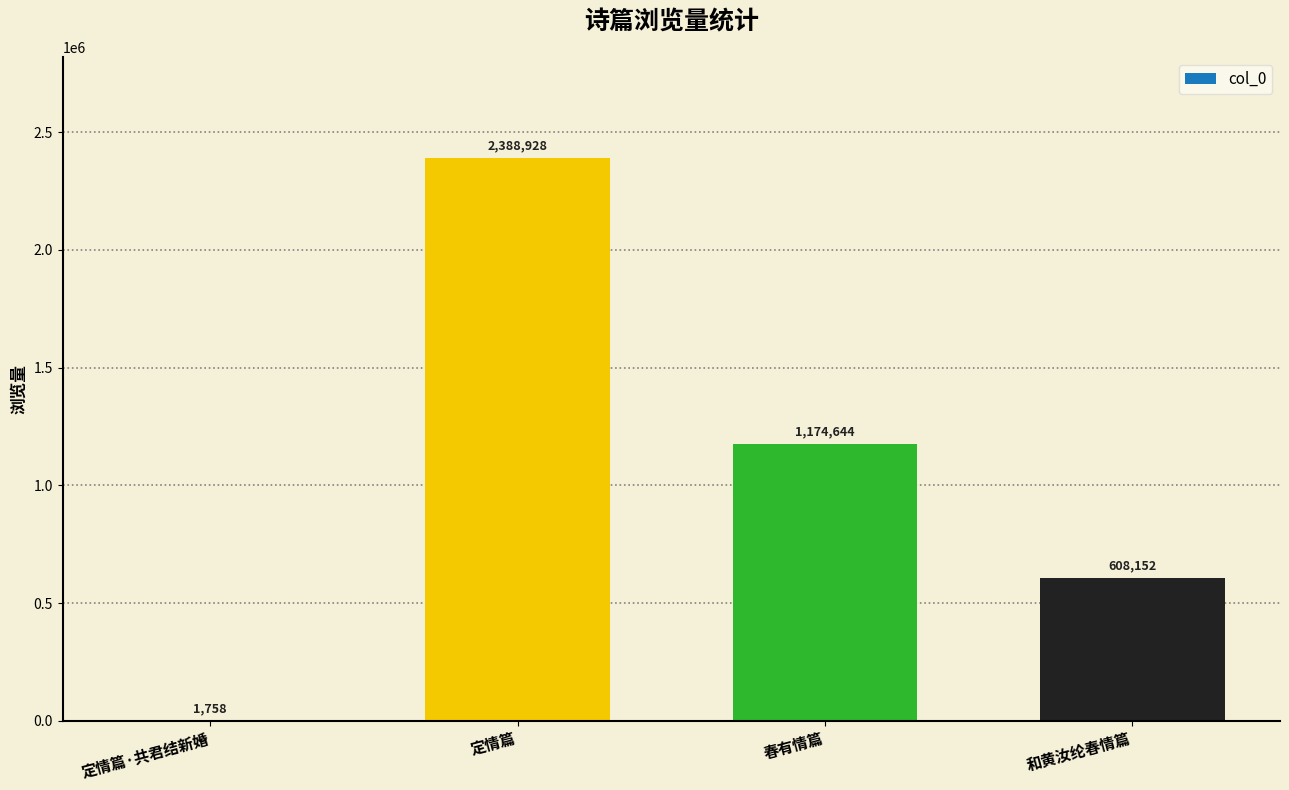

What is the change in value from 定情篇·共君结新婚 to 定情篇?

+2387170